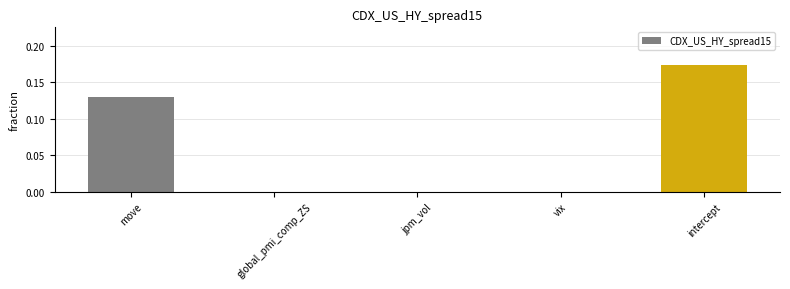

What is the change in value from vix to intercept?

+0.2